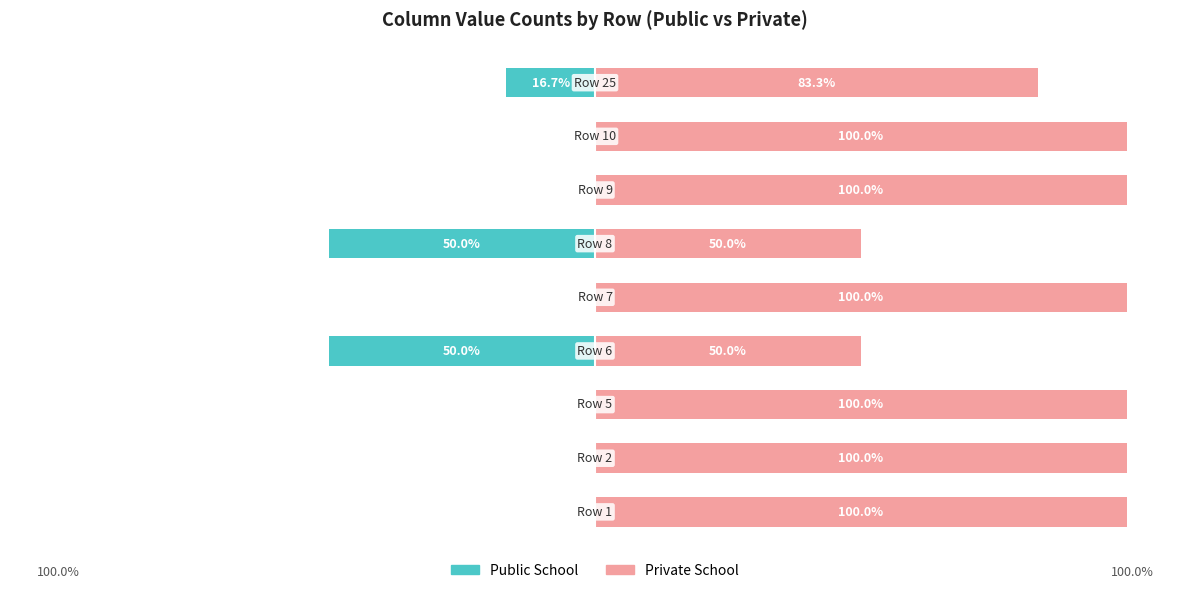

Reading right to left, extract all data points from this chart.

Public School: 8=-16.7	7=0.0	6=0.0	5=-50.0	4=0.0	3=-50.0	2=0.0	1=0.0	0=0.0
Private School: 8=83.3	7=100.0	6=100.0	5=50.0	4=100.0	3=50.0	2=100.0	1=100.0	0=100.0